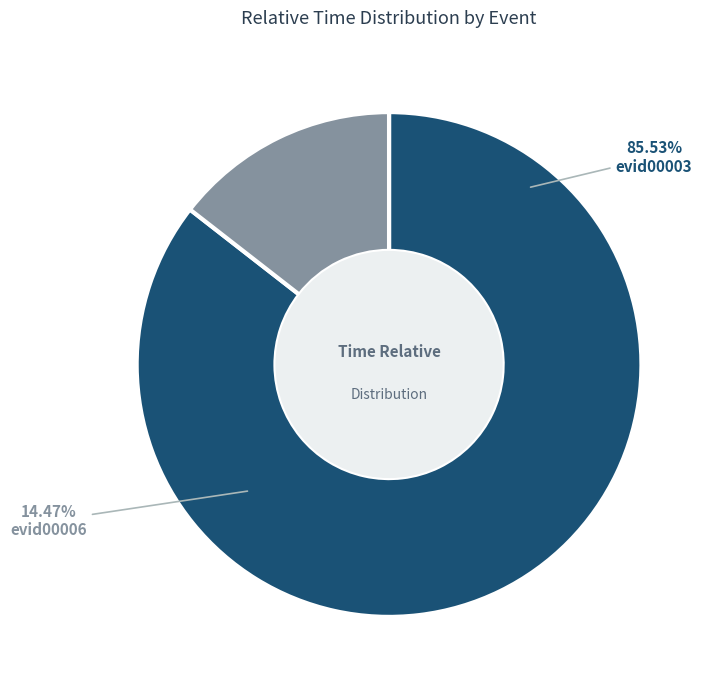

How many segments does this pie chart have?

2